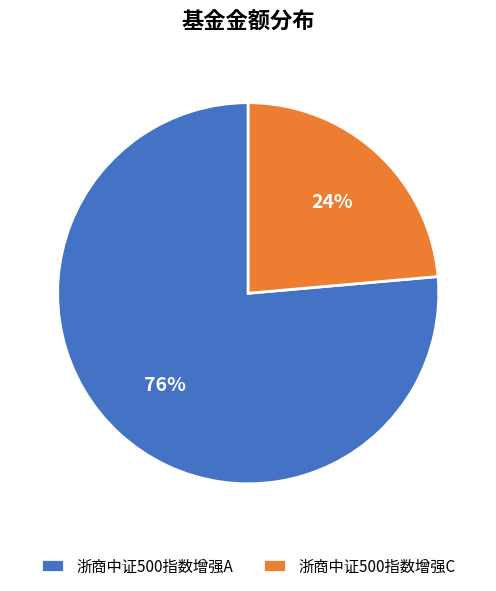

To the nearest percent, what is the combined percentage of 浙商中证500指数增强C and 浙商中证500指数增强A?

100%